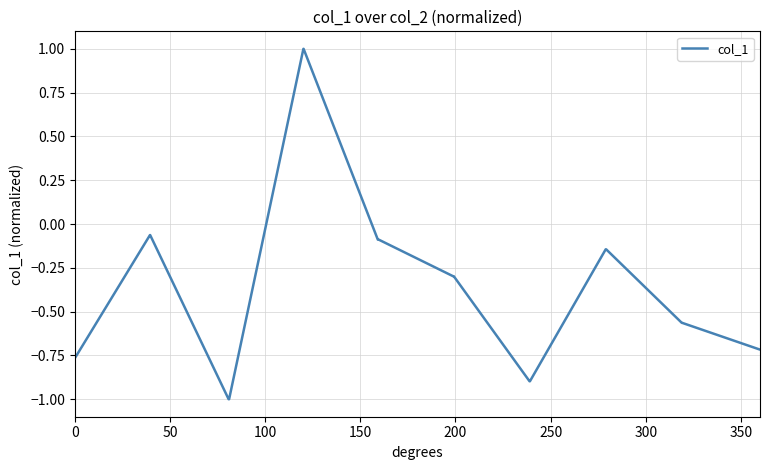

What is the greatest value displayed?

1.0